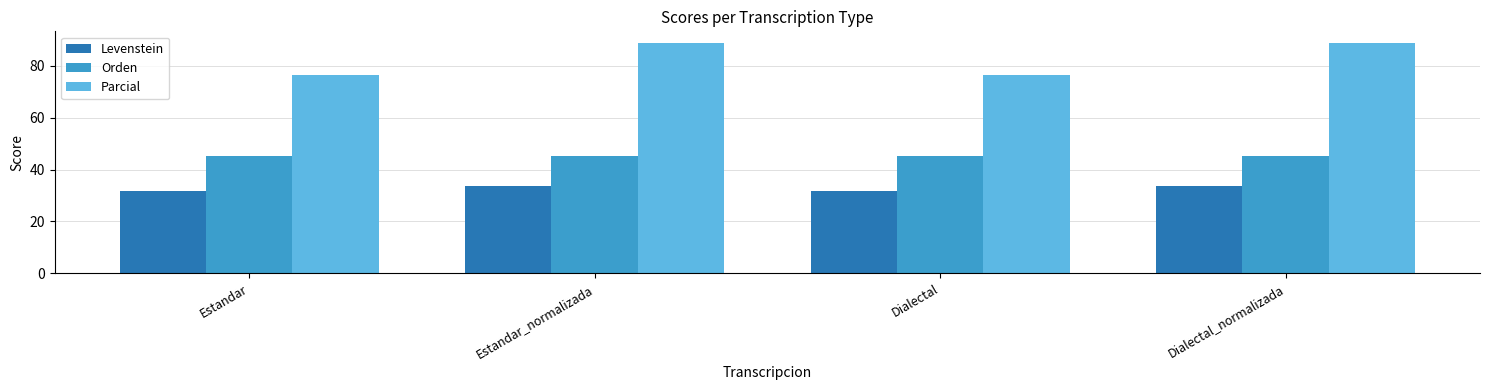

At how many categories does at least one series exceed 43?

4